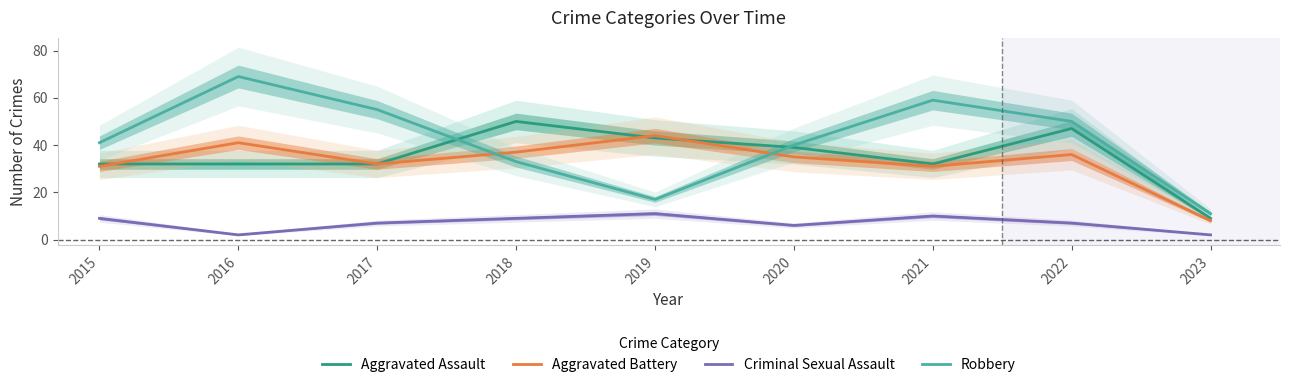

How many intersections are there between Aggravated Assault and Robbery?

2